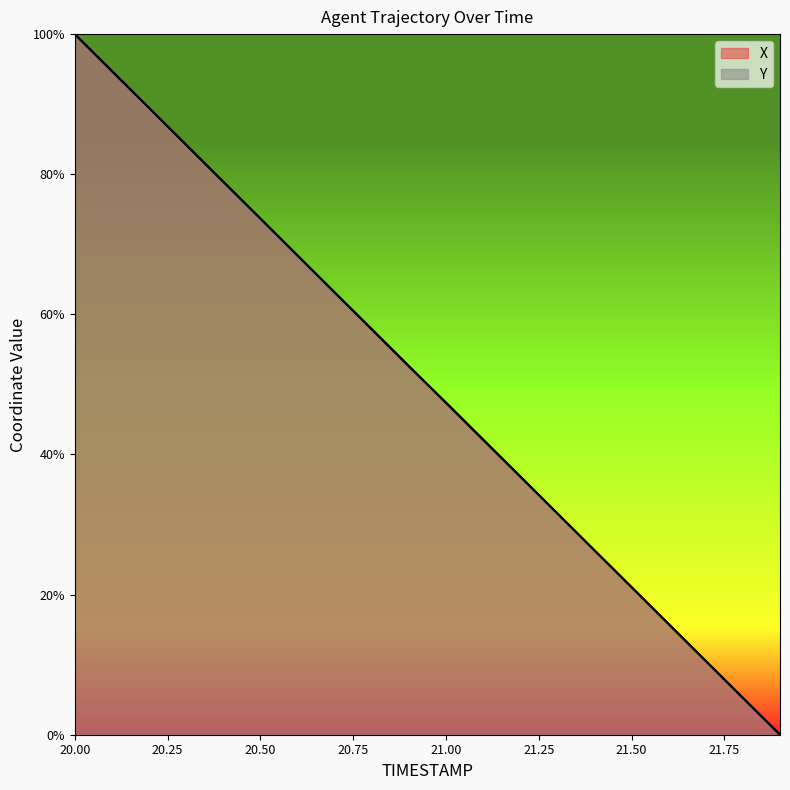

The value of X at 21.3 is 31.6. True or false?

True